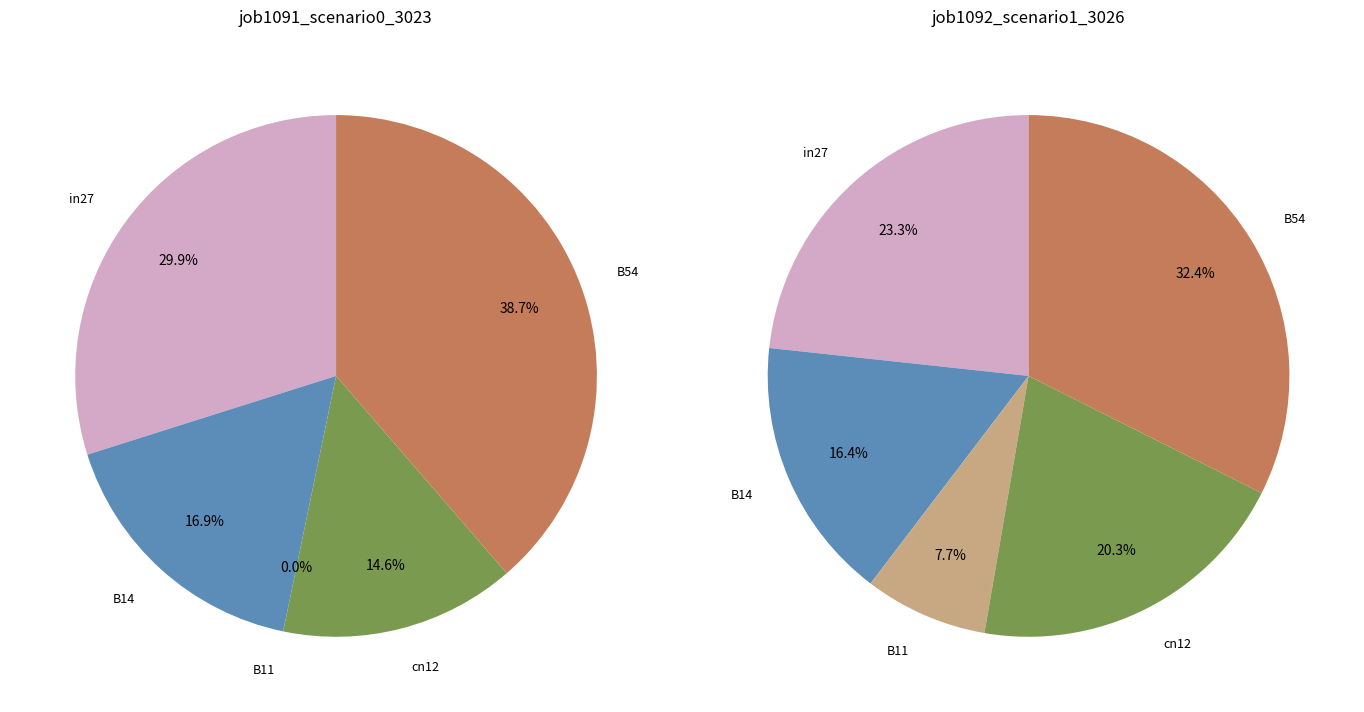

Is there any slice that represents more than half of the pie?

No